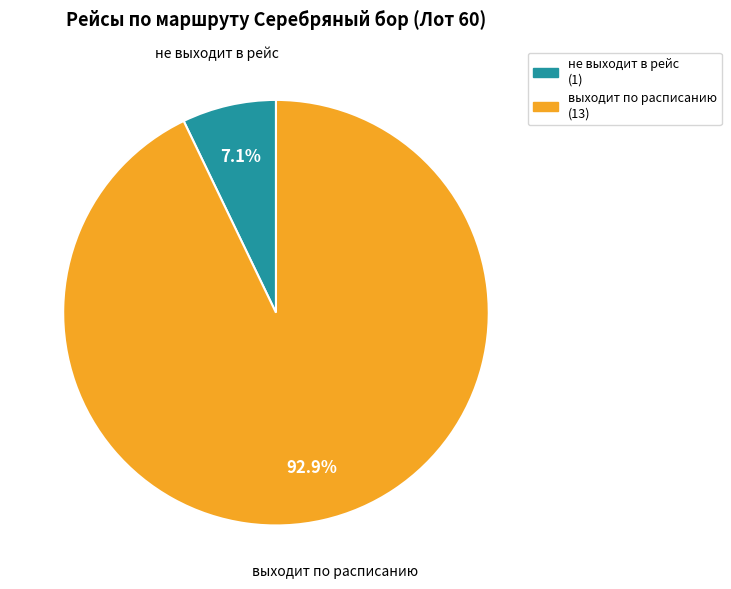

Which slice represents more than half of the pie?

выходит по расписанию